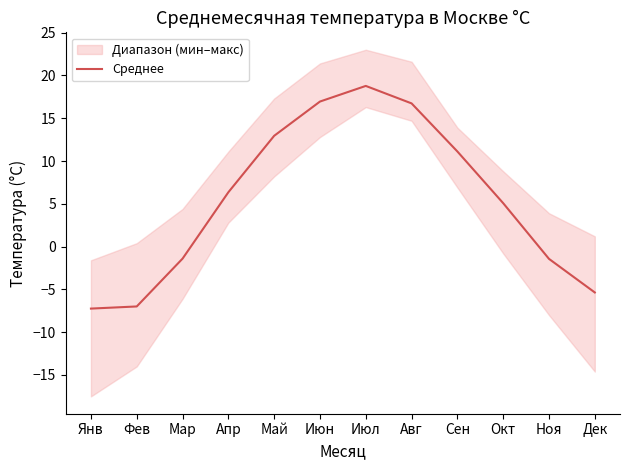

What is the change in value from Янв to Июл?

+26.0